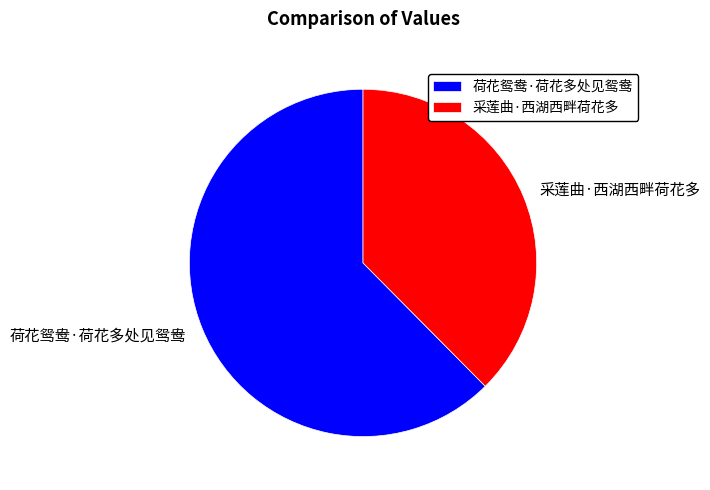

Is it true that 采莲曲·西湖西畔荷花多 is 31% of the pie?

False